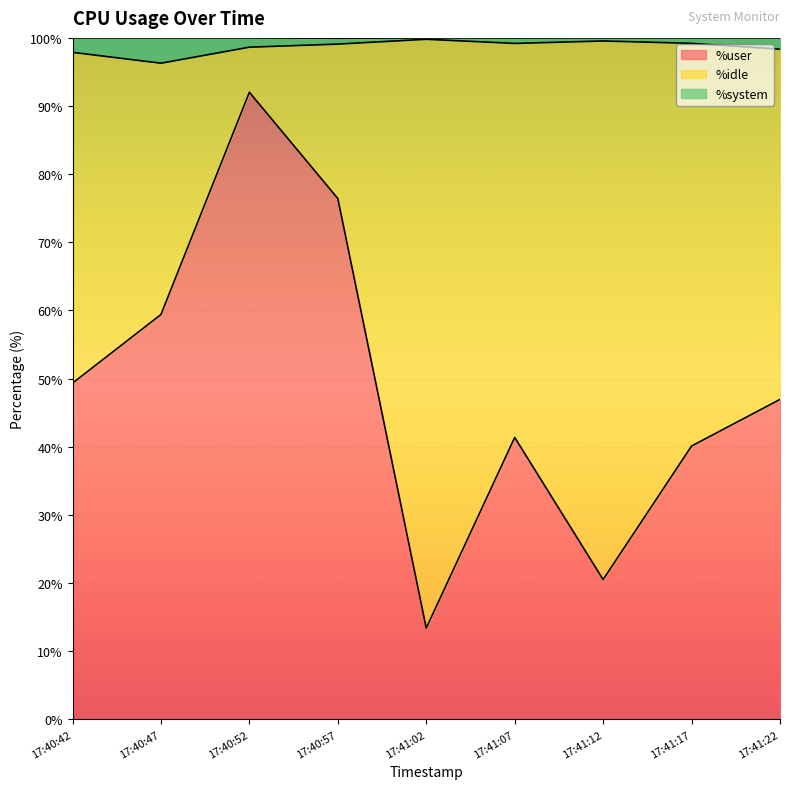

The %system series shows 36.1 at 17:41:22. True or false?

False